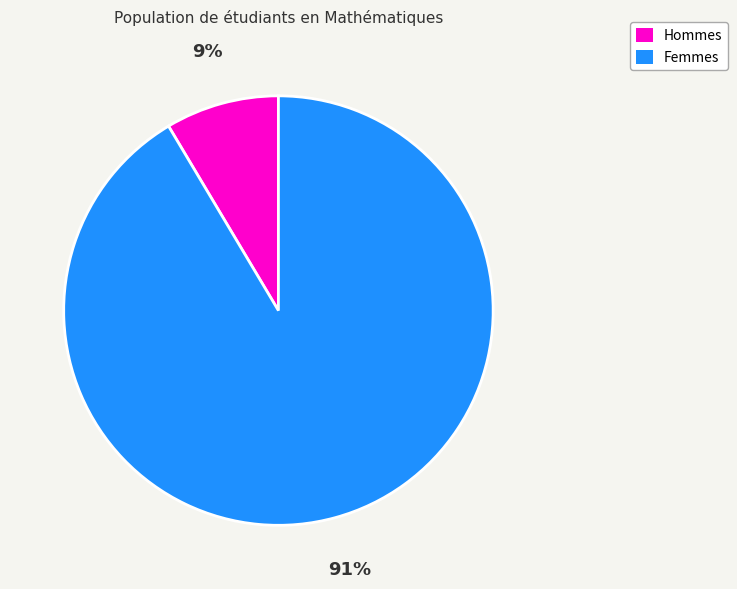

To the nearest percent, what portion does Hommes represent?

9%